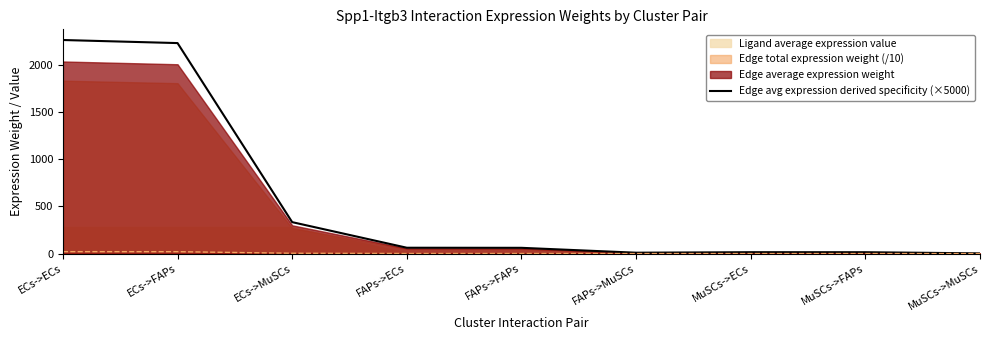

List the labels in order of value, smallest first.

MuSCs->MuSCs, FAPs->MuSCs, MuSCs->FAPs, MuSCs->ECs, FAPs->FAPs, FAPs->ECs, ECs->MuSCs, ECs->FAPs, ECs->ECs